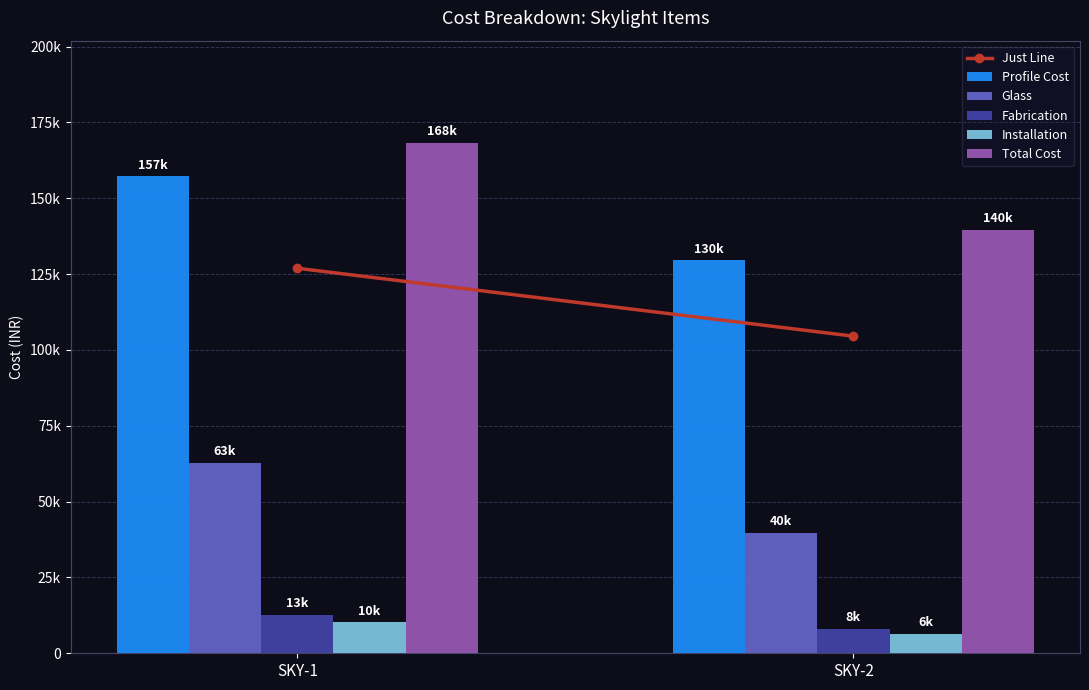

Are the bars grouped side by side (vs. stacked)?

Yes